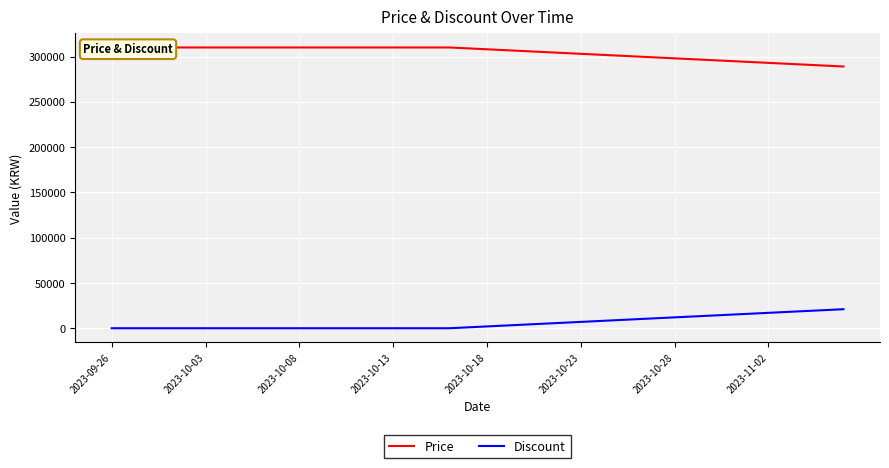

At how many categories does at least one series exceed 90691?

40